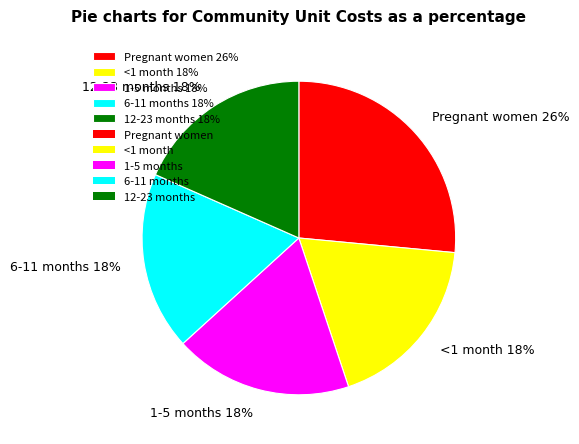

What percentage is the 6-11 months slice, to the nearest percent?

18%